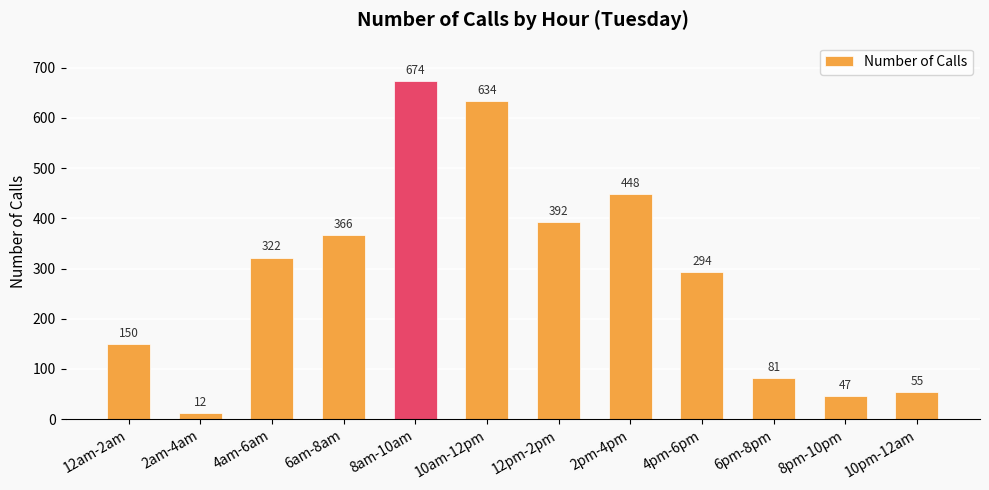

How many categories are shown in the chart?

12